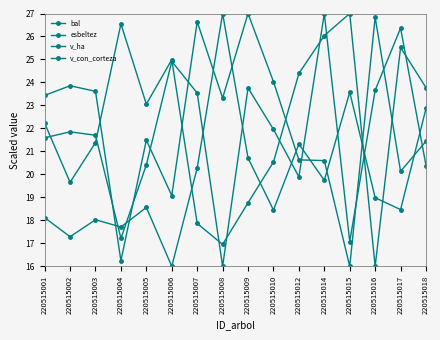

At which category does v_con_corteza reach its first local peak?

220515002